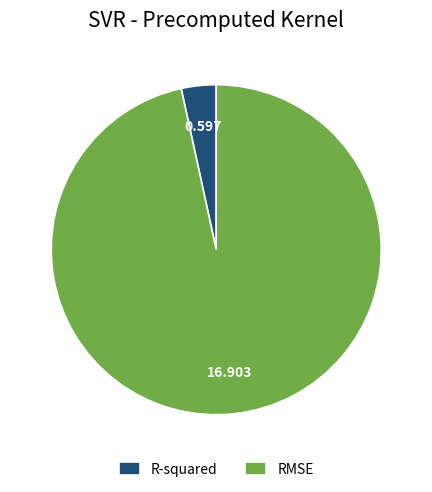

Rank the categories by value from highest to lowest.

RMSE, R-squared